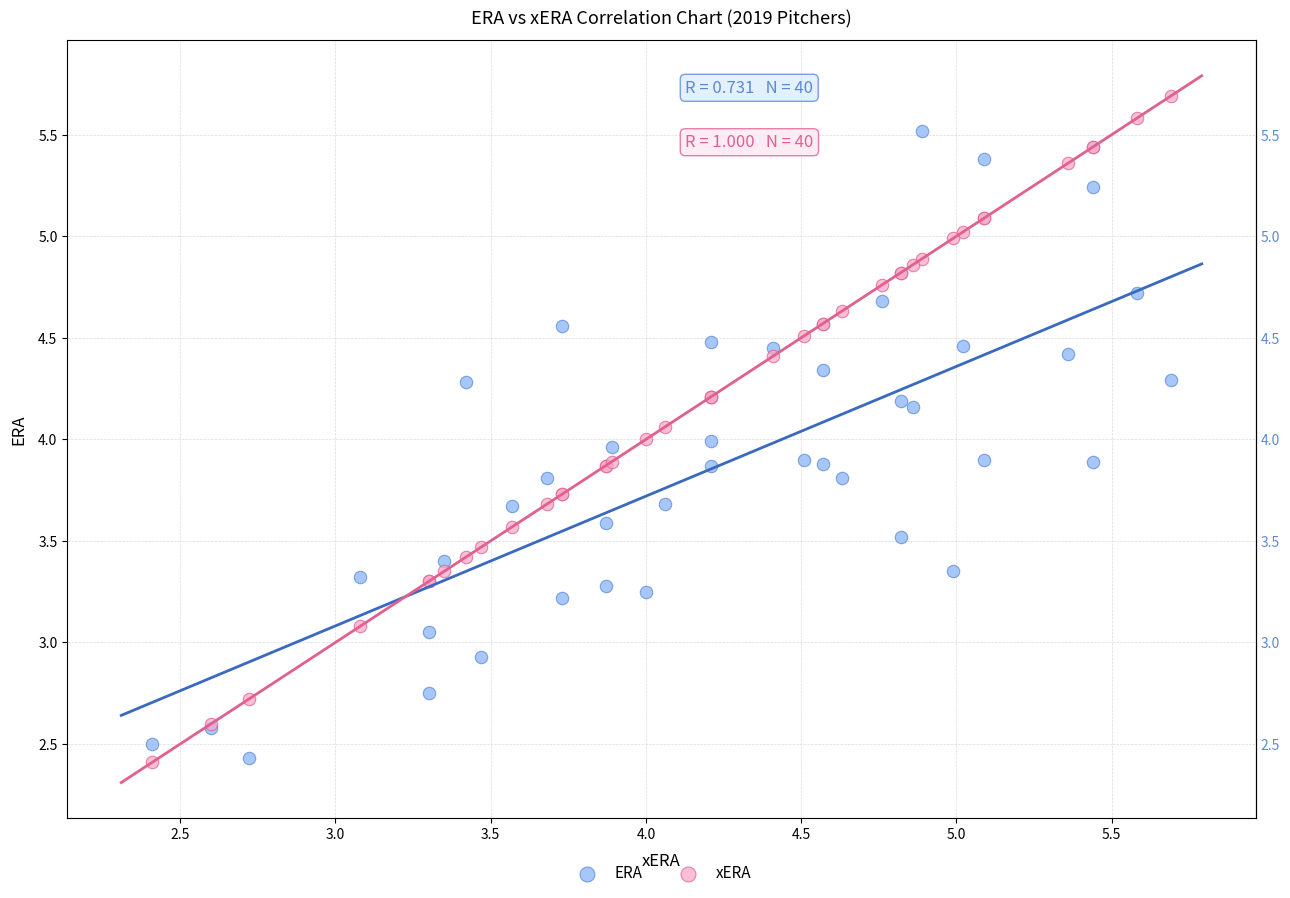

Which series has the largest Y range (max minus min)?

xERA